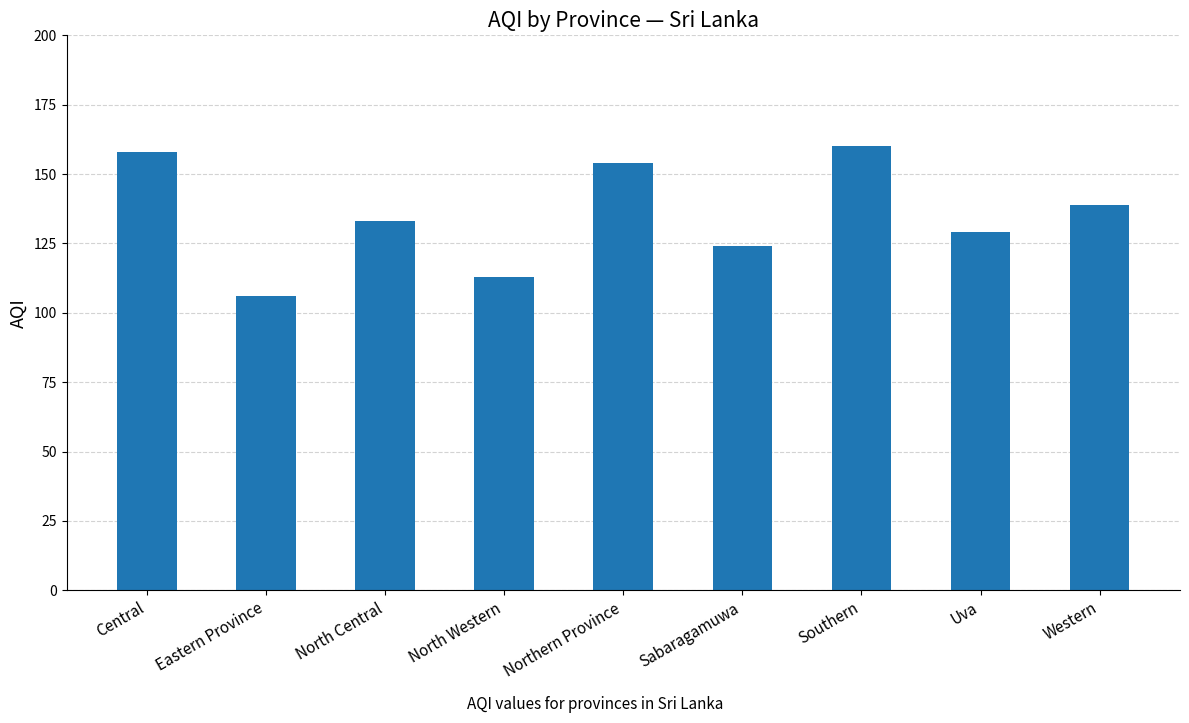

Read the value at North Western, to the nearest 5.

115